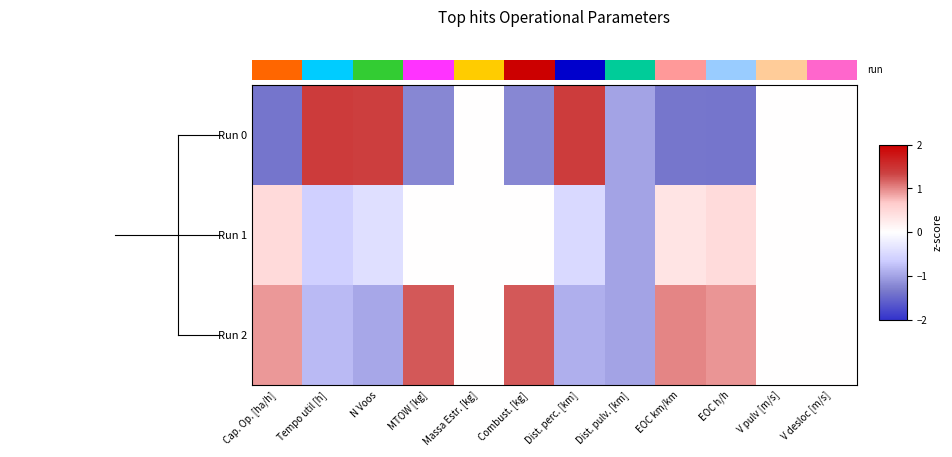

How many negative values does the Run 0 series have?

6